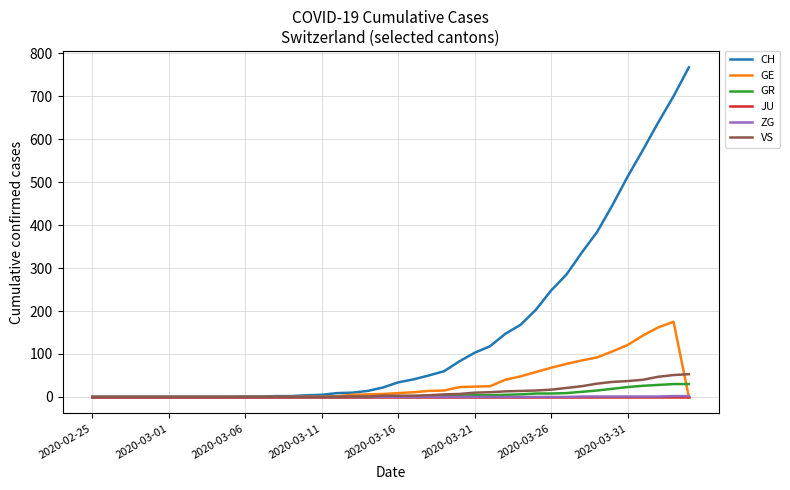

What is the greatest value displayed?

767